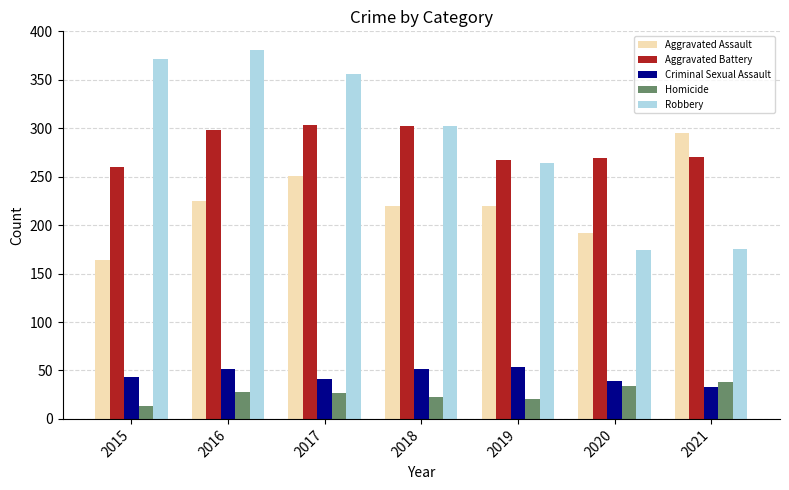

How many groups of bars are there?

7